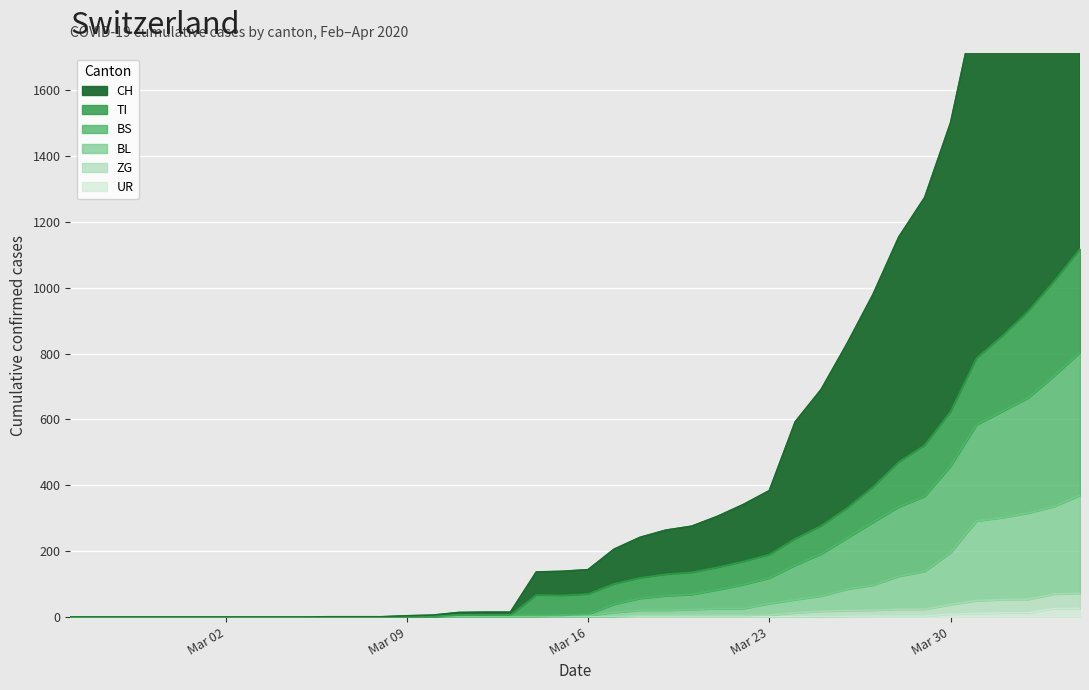

True or false: BL has a value of 66 at Mar 23.

False